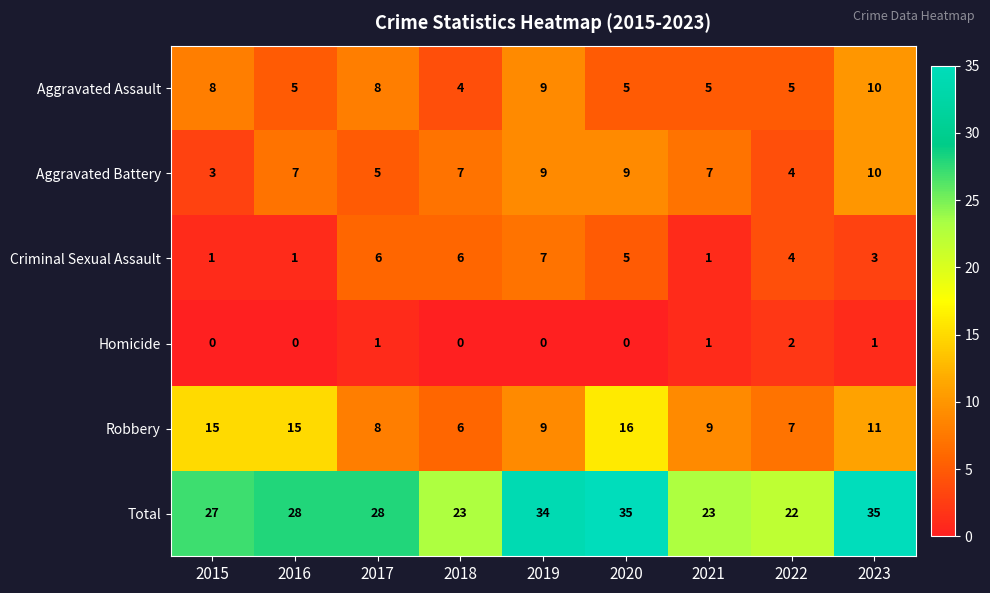

True or false: Total has a value of 12 at 2019.

False